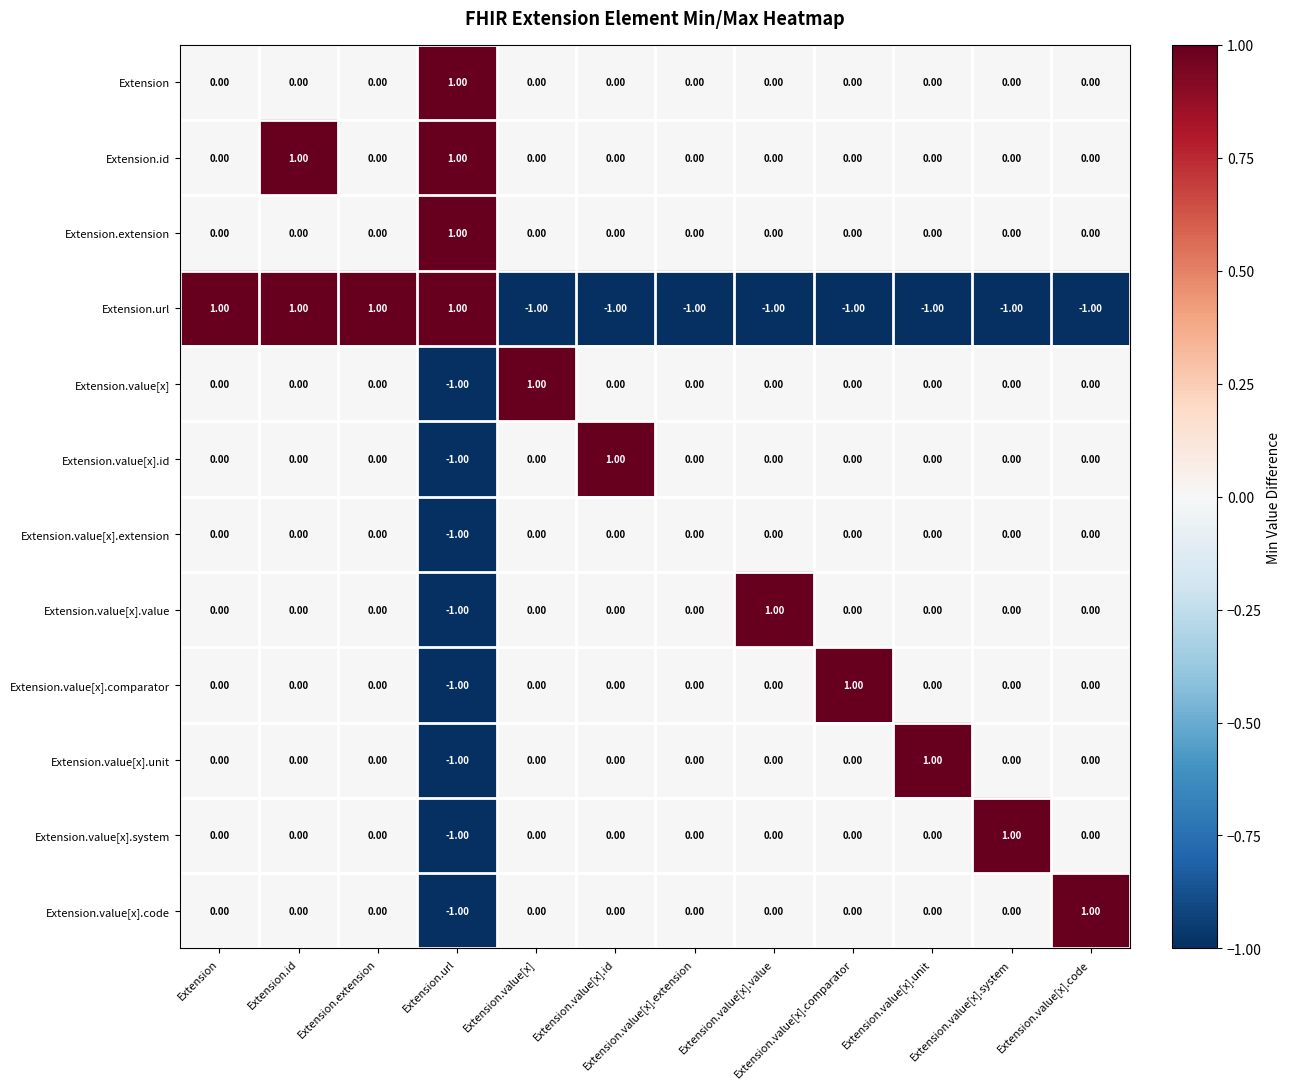

Which series has the largest total across all categories?

Extension.id